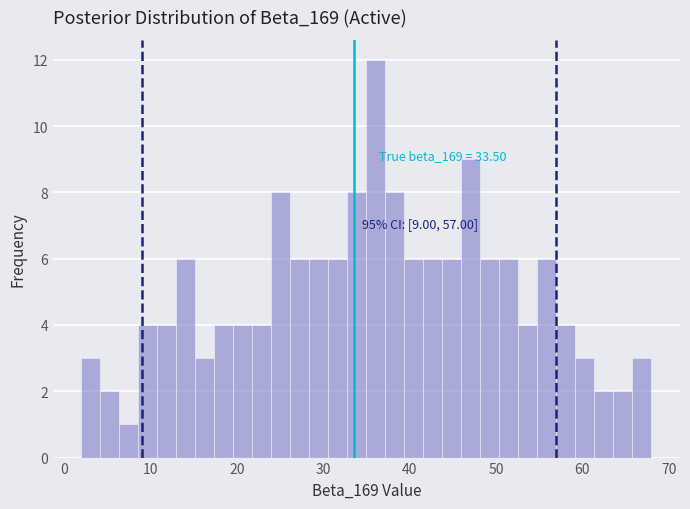

Read against the x-axis, roughly where is the centre of the tallest bar?

36